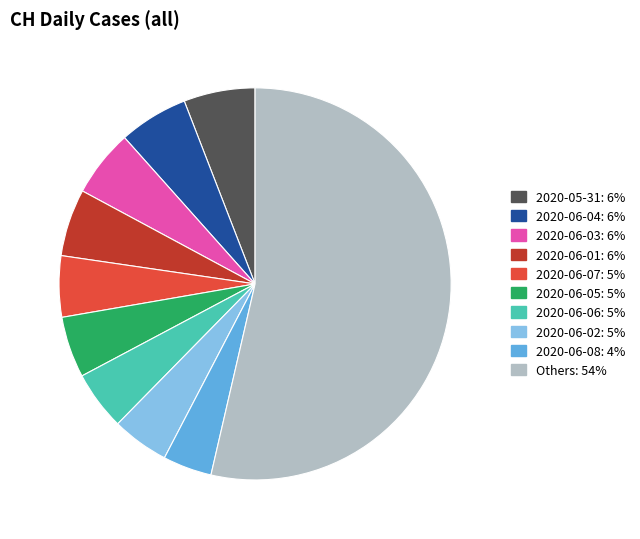

Does any single category account for the majority?

Yes